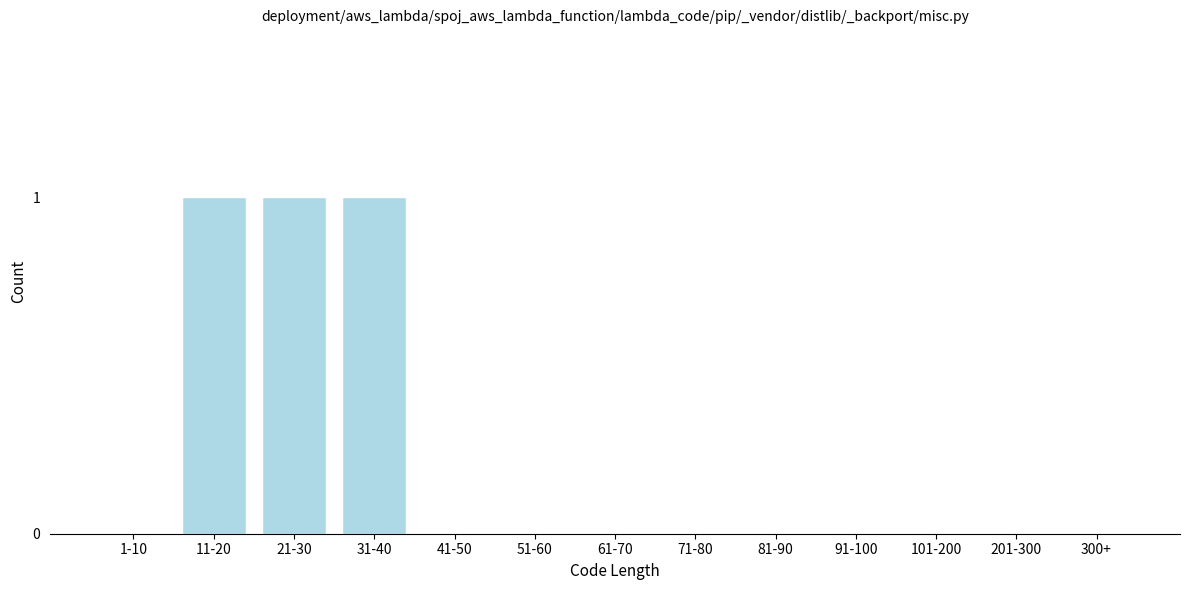

Reading right to left, list all the values displayed in this chart.

300+=0	201-300=0	101-200=0	91-100=0	81-90=0	71-80=0	61-70=0	51-60=0	41-50=0	31-40=1	21-30=1	11-20=1	1-10=0